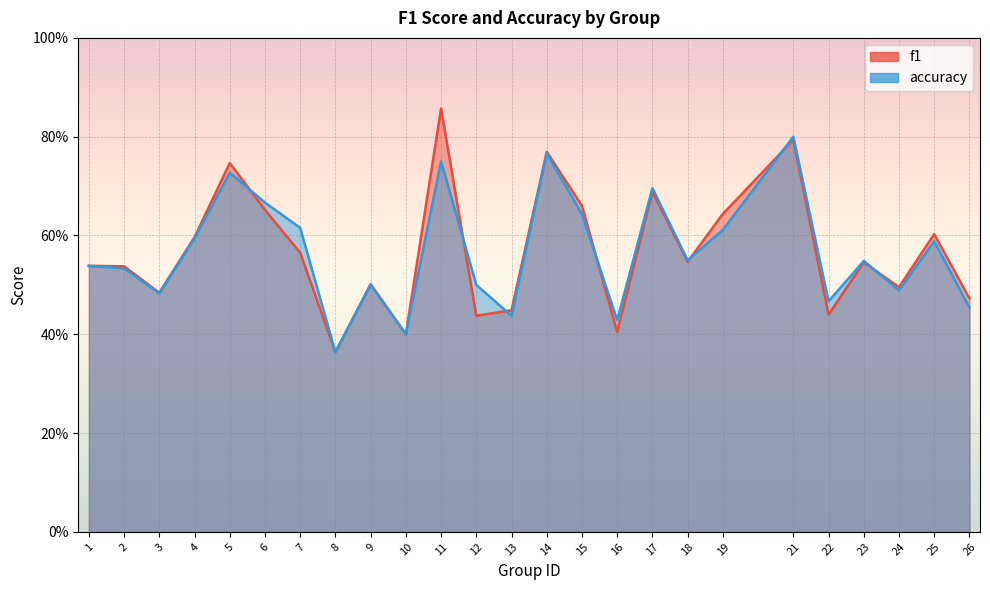

How many data points does each series have?

25